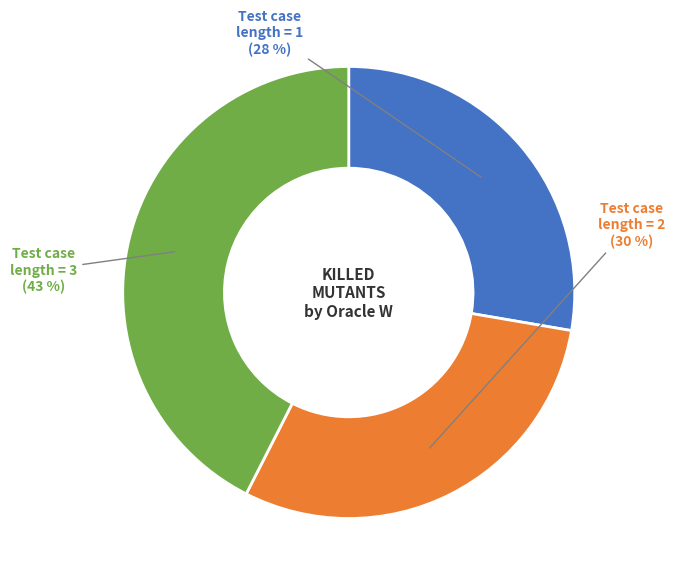

Is Test case length = 2 the majority of the pie?

No